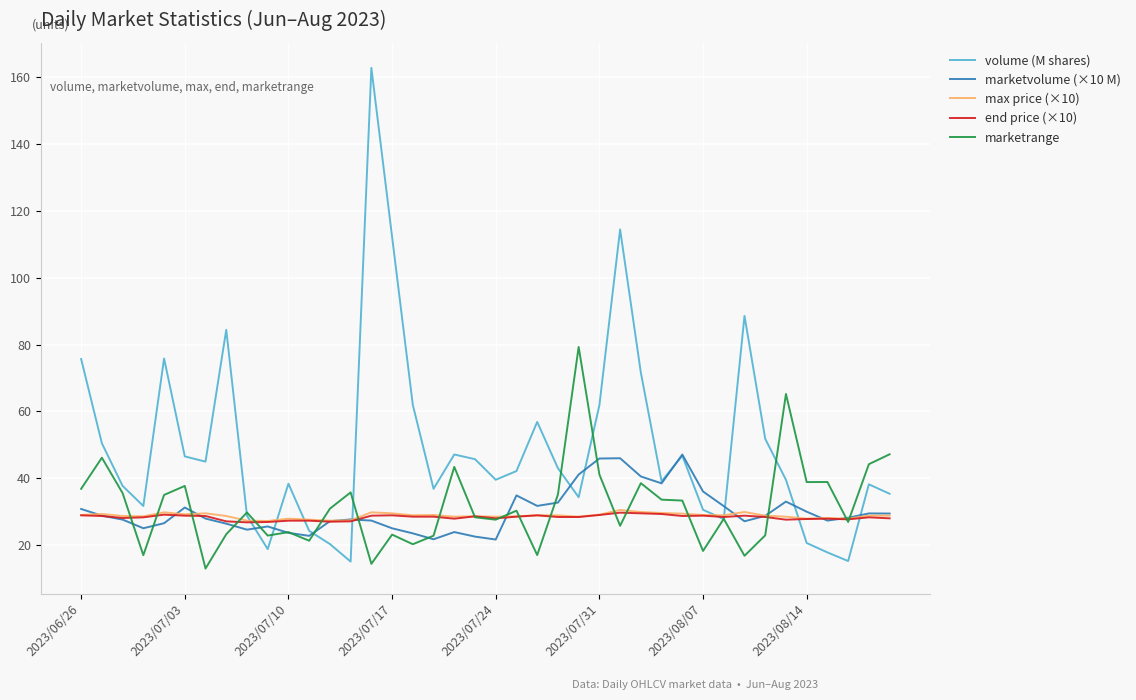

Which series has the largest total across all categories?

volume (M shares)